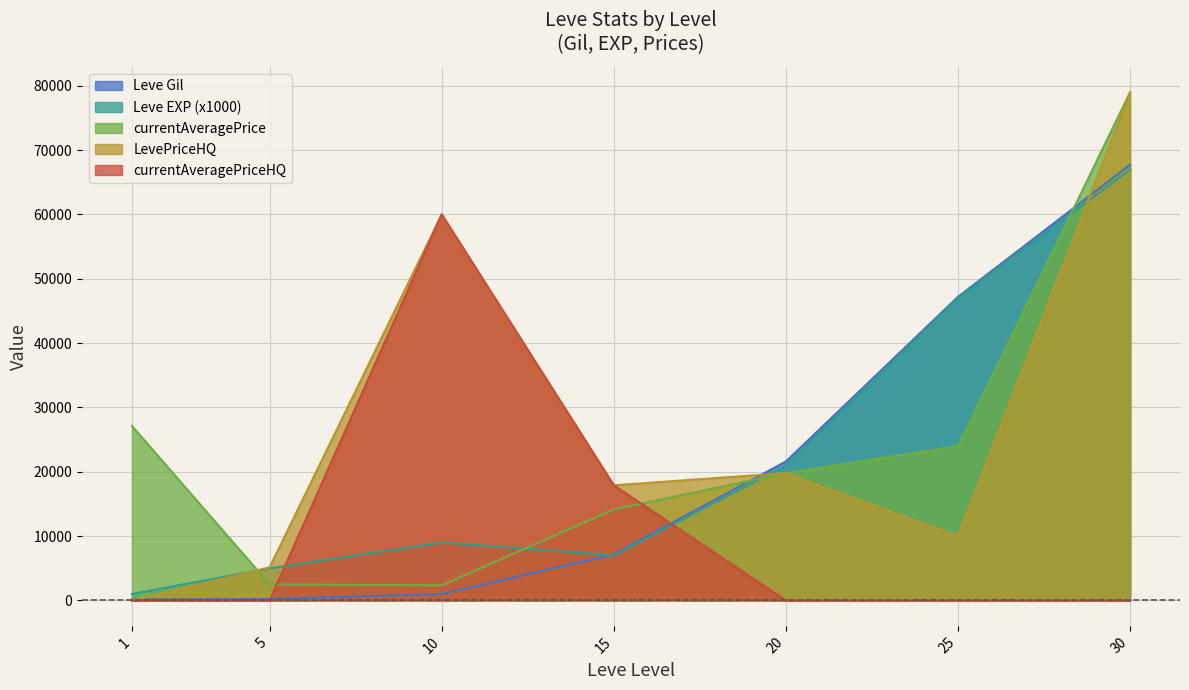

Between which two adjacent categories do currentAveragePriceHQ and currentAveragePrice first intersect?

5 and 10